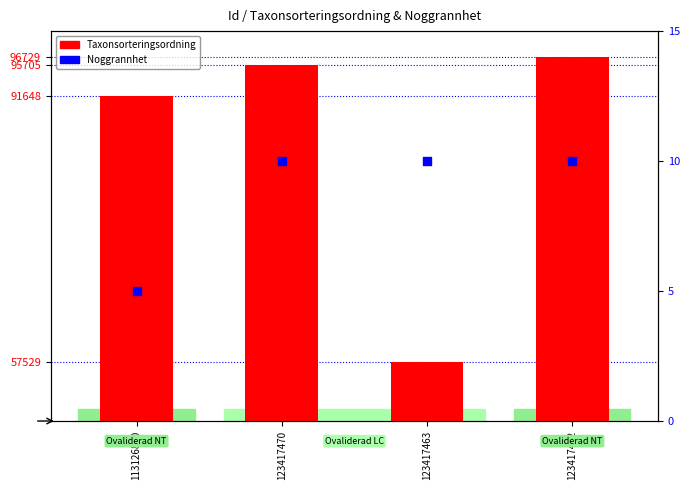

What is the total value across all series at 123417470?

95715